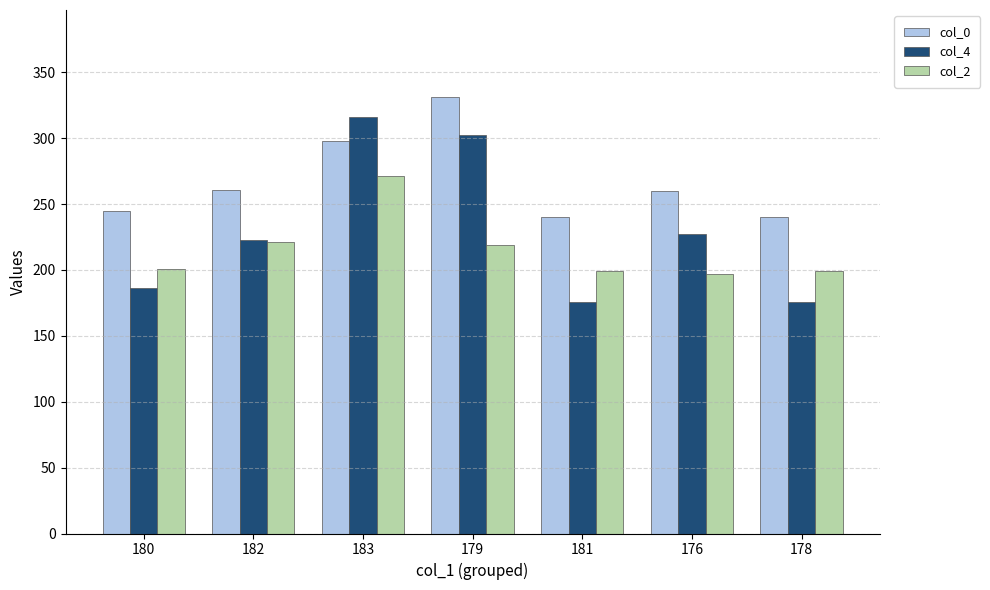

How many distinct data groups are displayed?

3